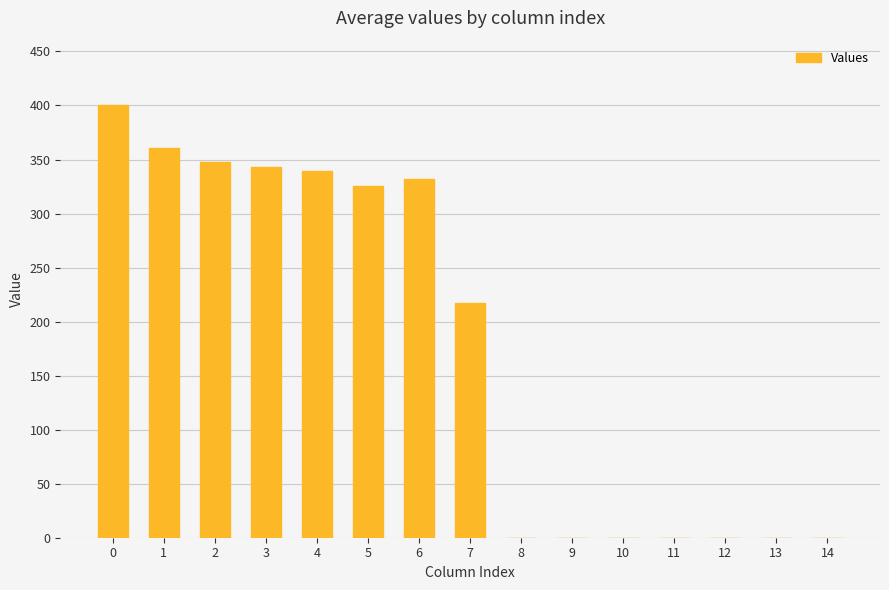

What is the change in value from 4 to 14?

-339.6